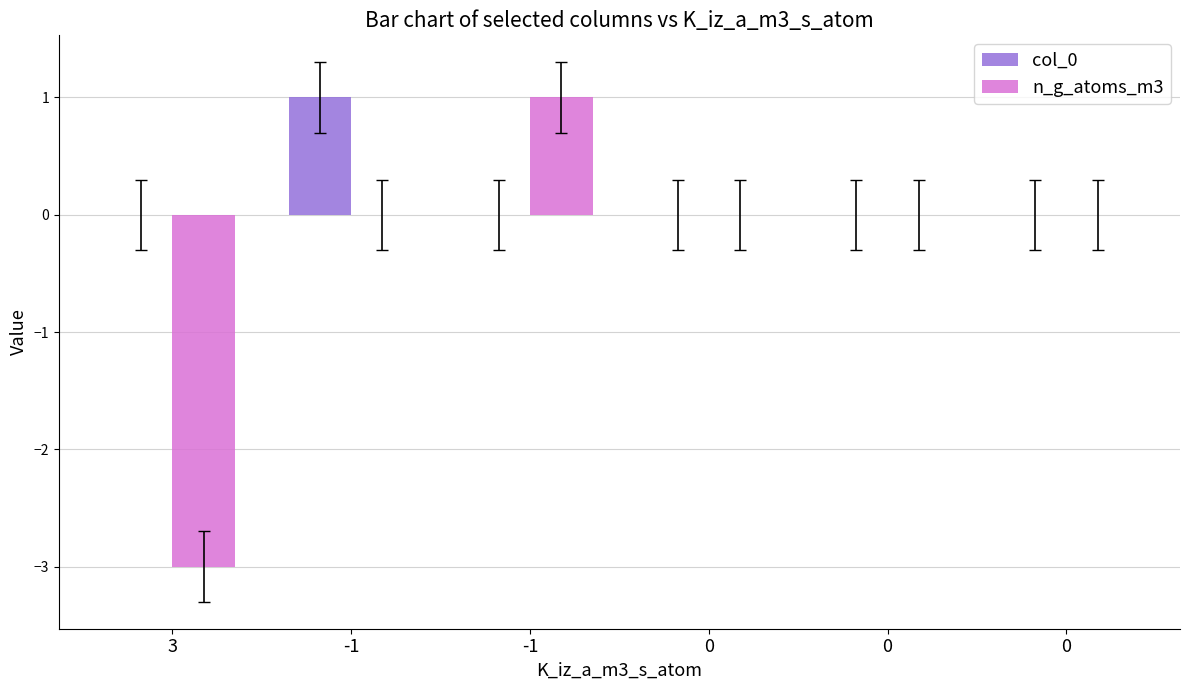

Is the value of n_g_atoms_m3 at -1 greater than the value of col_0 at 0?

No